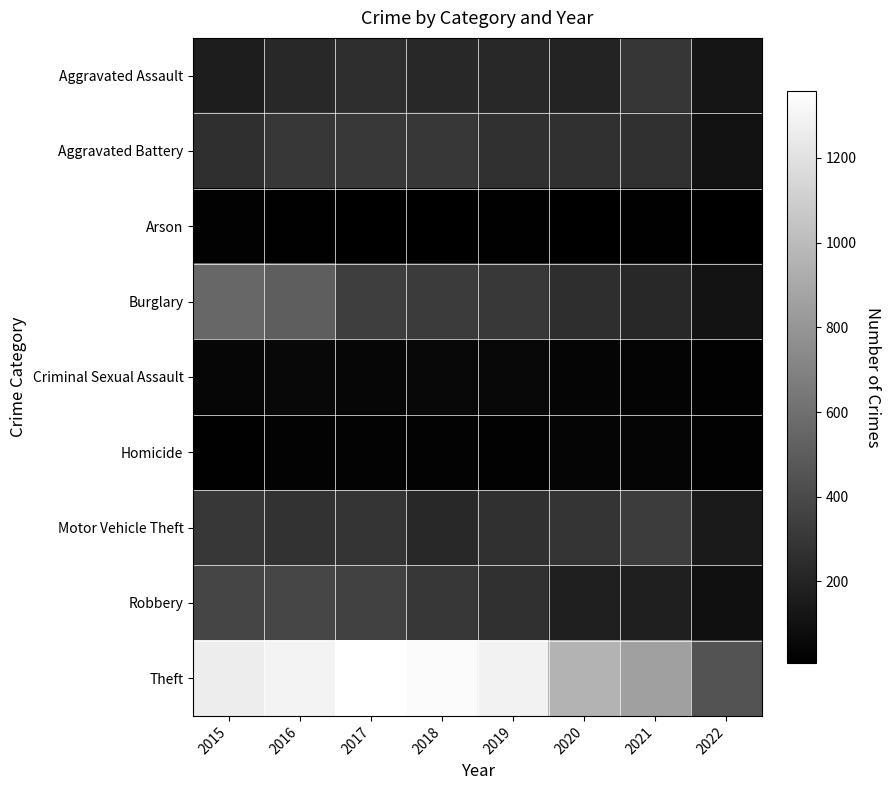

Between 2016 and 2017, which is larger?

2017